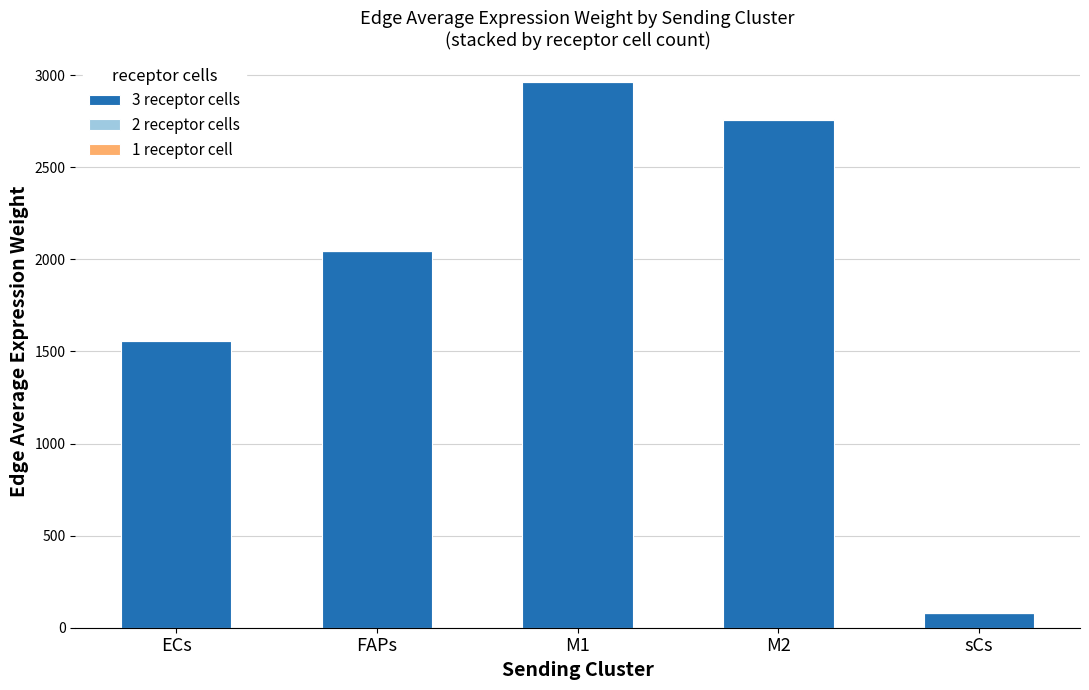

What is the total value across all series at sCs?

82.3